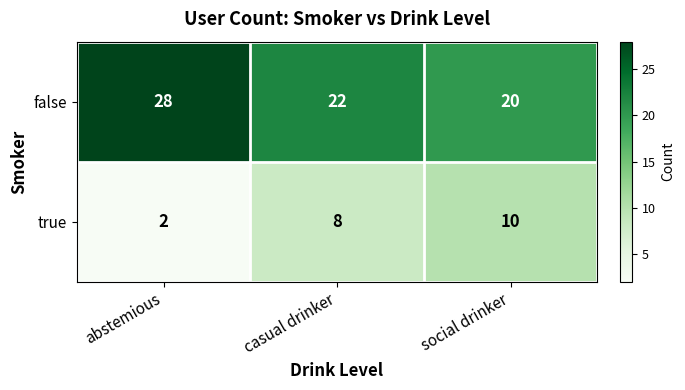

What is the difference between the highest and lowest values at casual drinker?

14